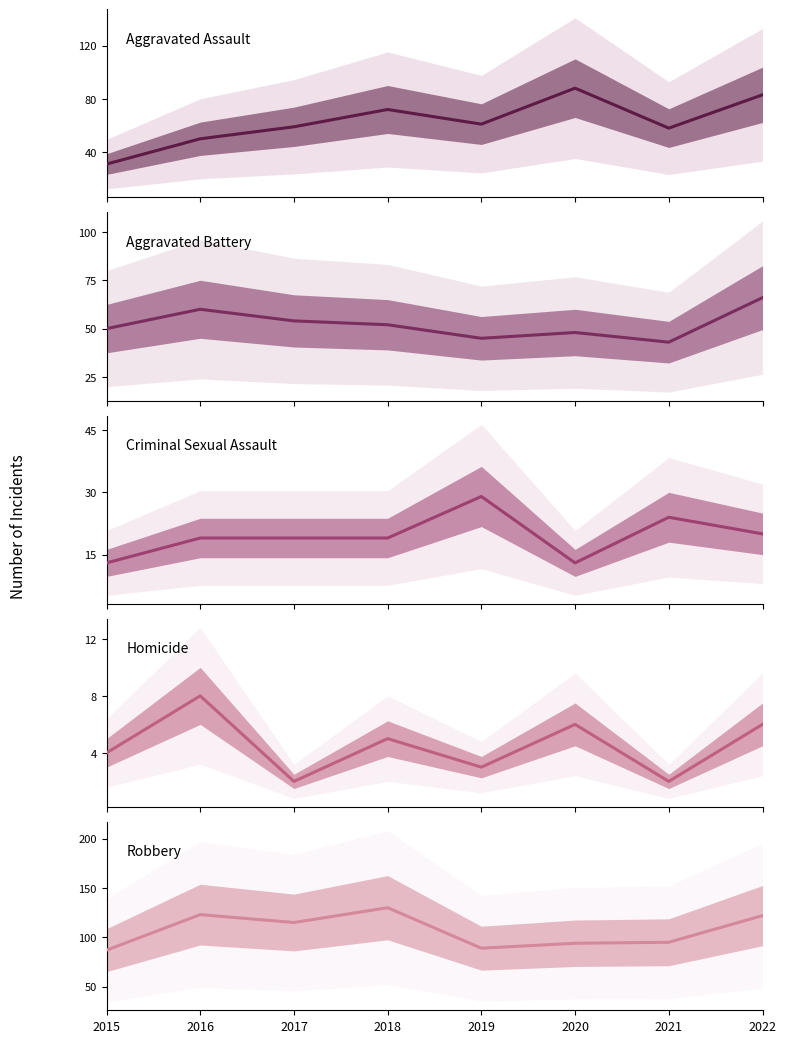

True or false: Aggravated Battery has more than 2 points higher than both neighbors.

False